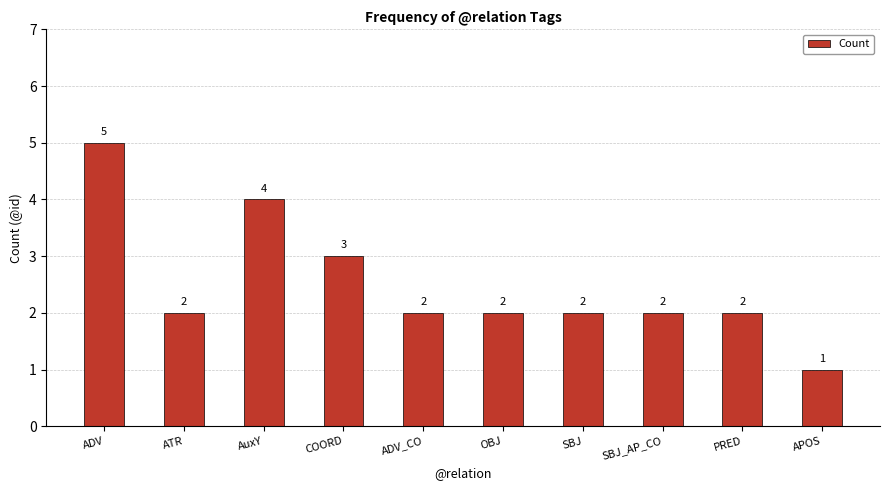

What is the value of the 1st bar from the left?

5